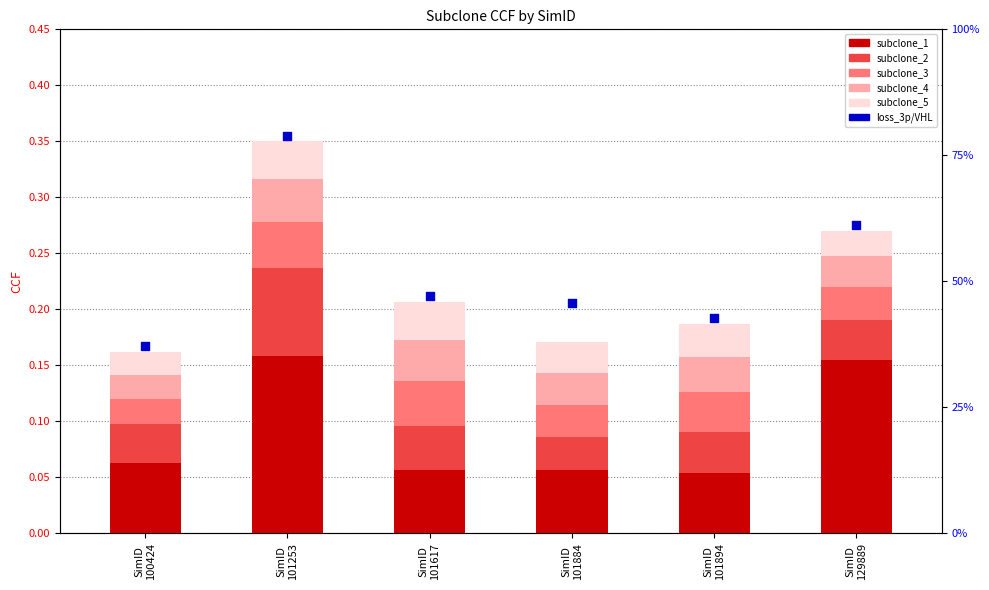

Which series has the largest total across all categories?

loss_3p/VHL